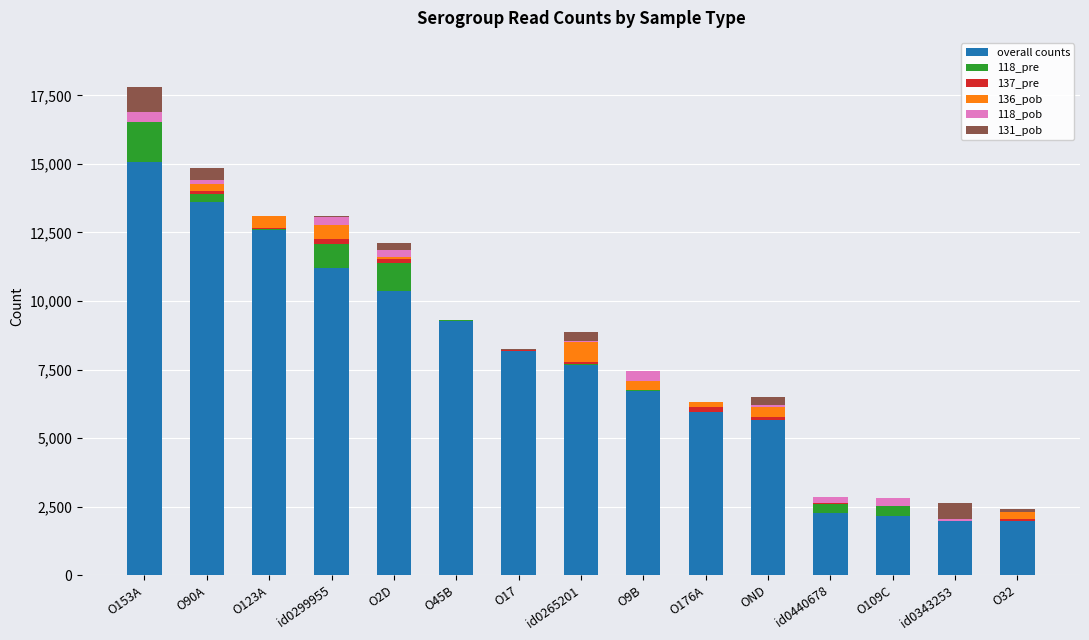

True or false: overall counts has a value of 782 at O32.

False